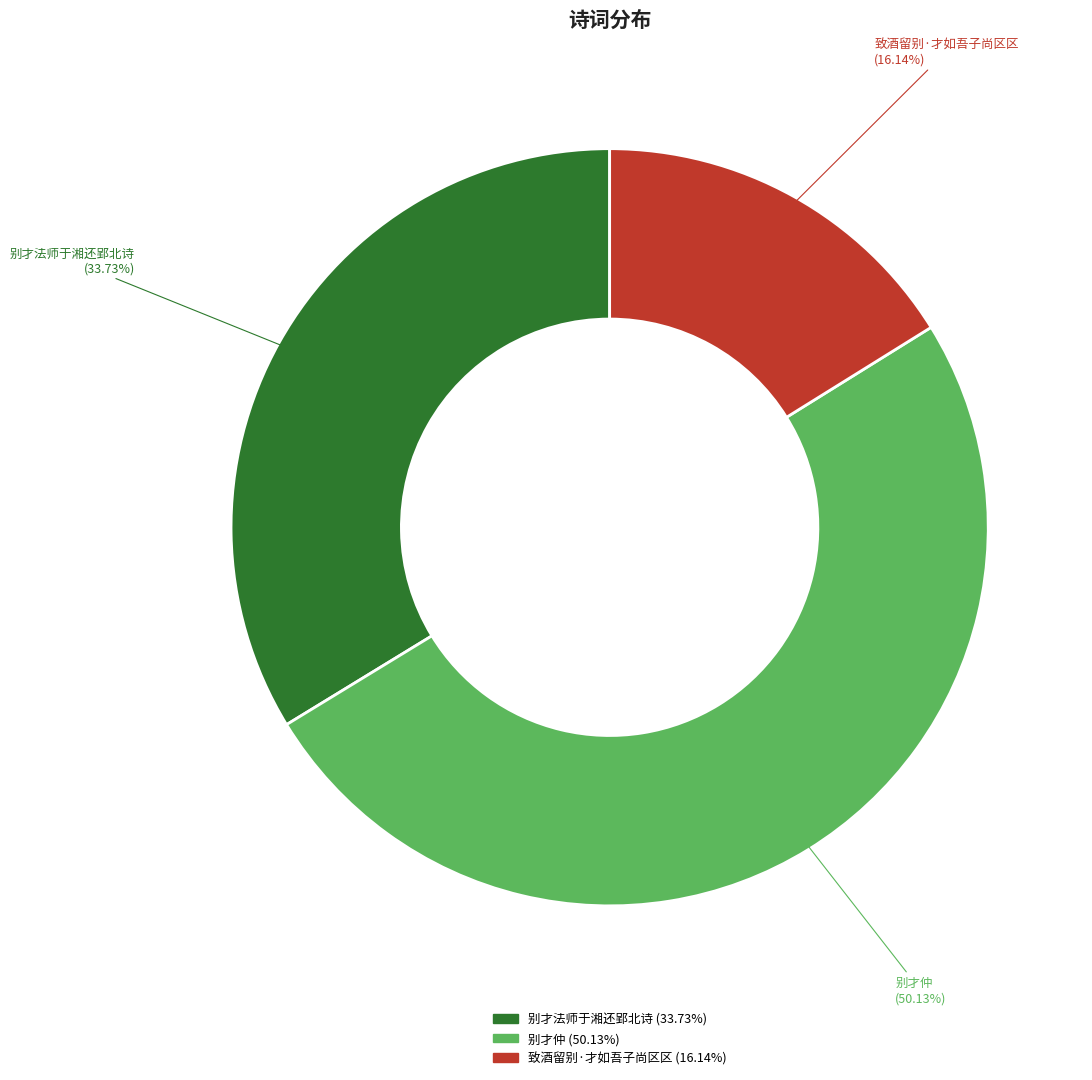

Which category accounts for the majority?

别才仲